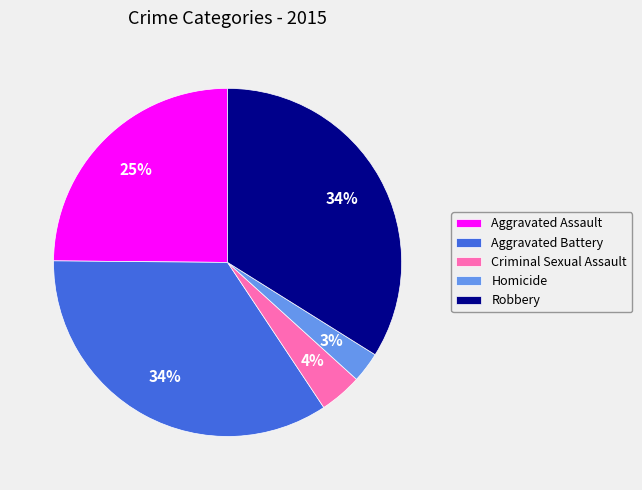

Is there a majority slice in this chart?

No